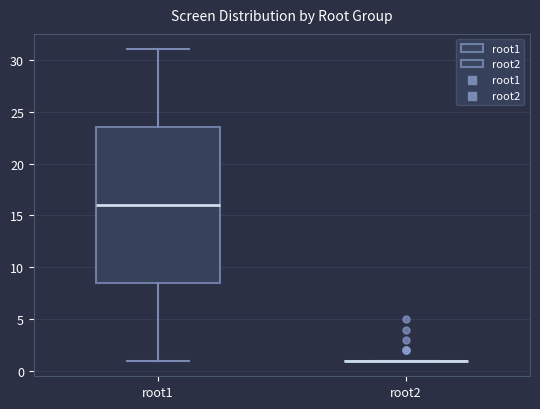

Comparing the boxes themselves (not the whiskers), which one is the tallest?

root1